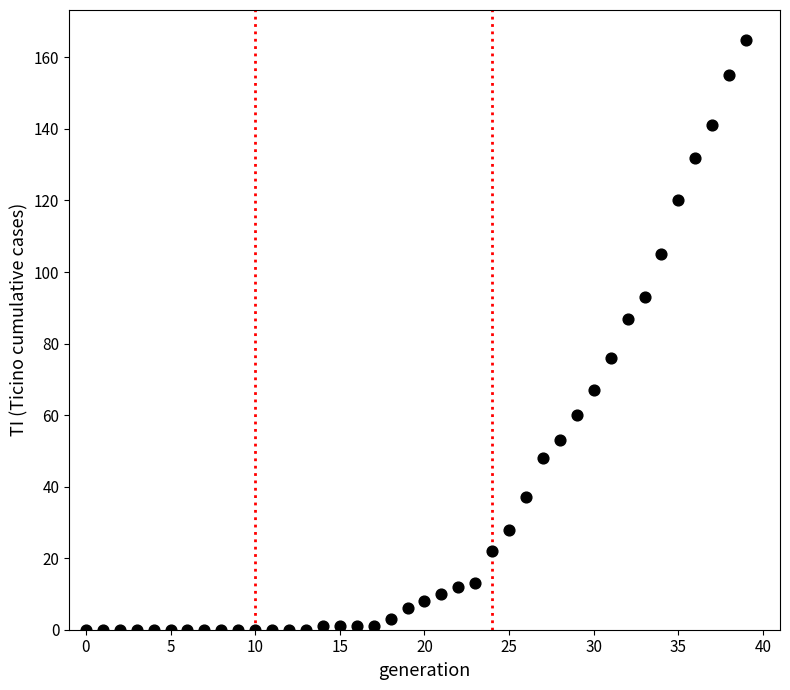

What is the range of Y values (max minus min)?

165